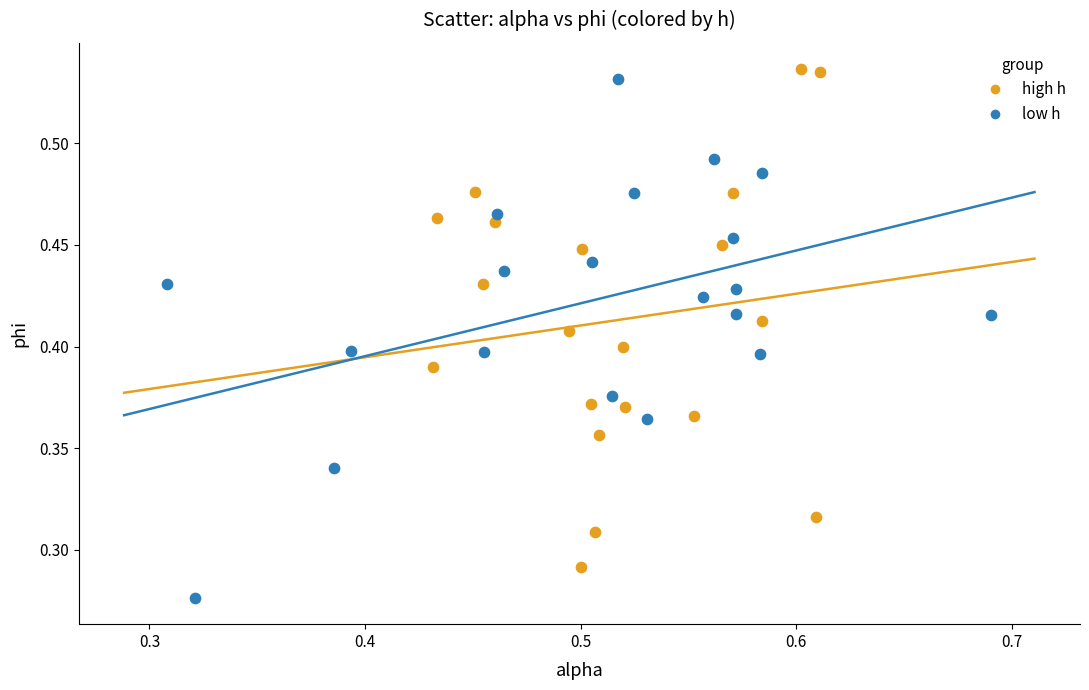

Which series reaches the minimum Y coordinate?

low h